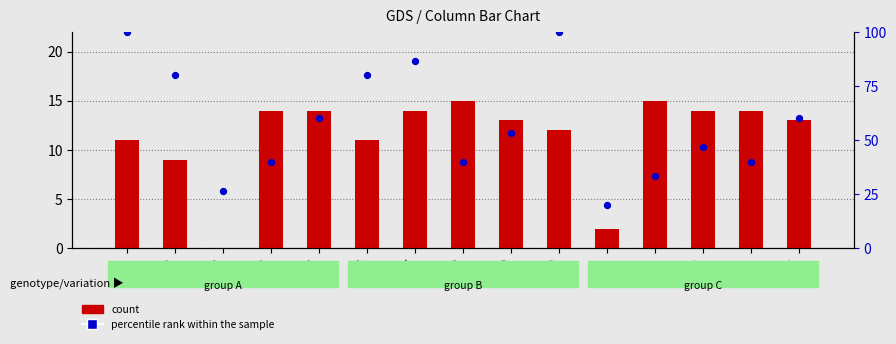

At which category is the sum across all series the highest?

10